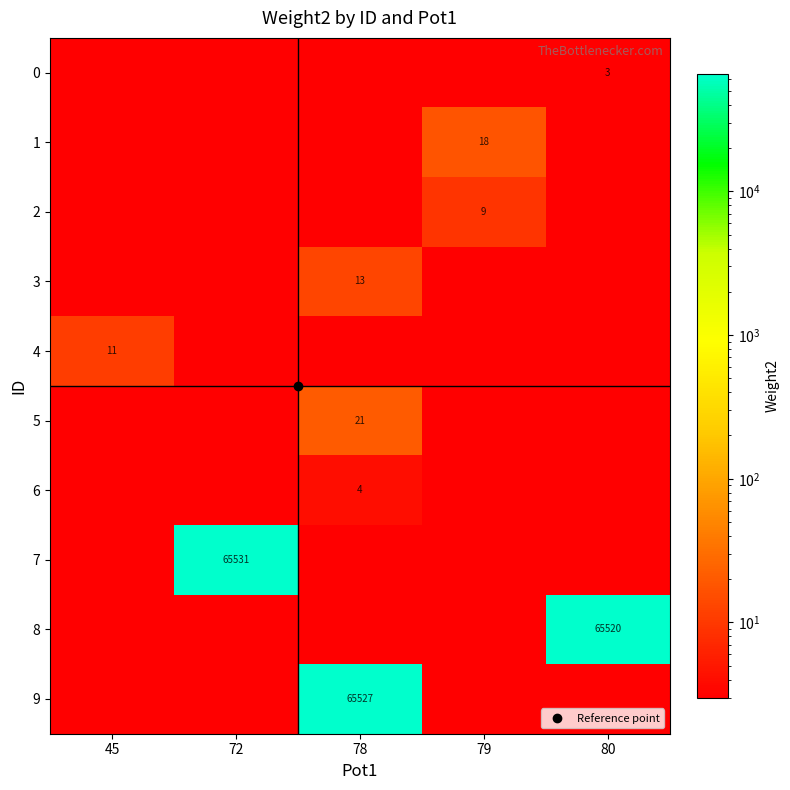

What is the average value of the 7 series?

13109